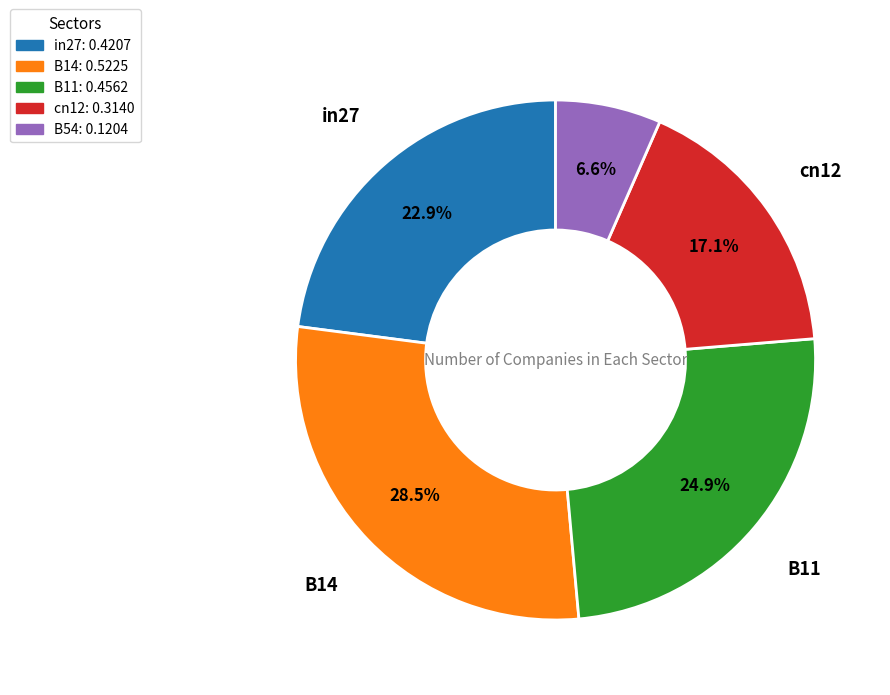

Do cn12 and B11 together represent more than half of the pie?

No